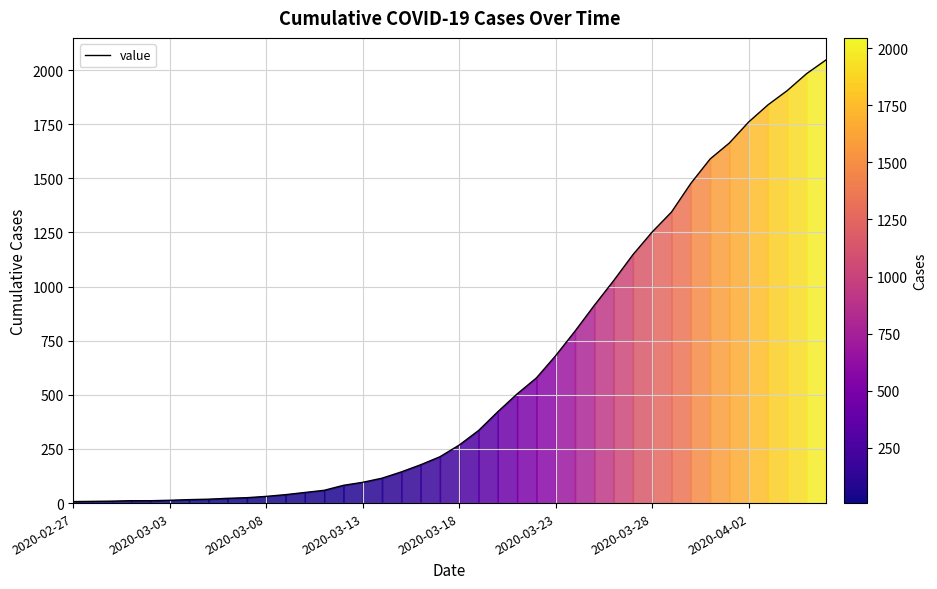

What is the maximum value shown in the chart?

2046